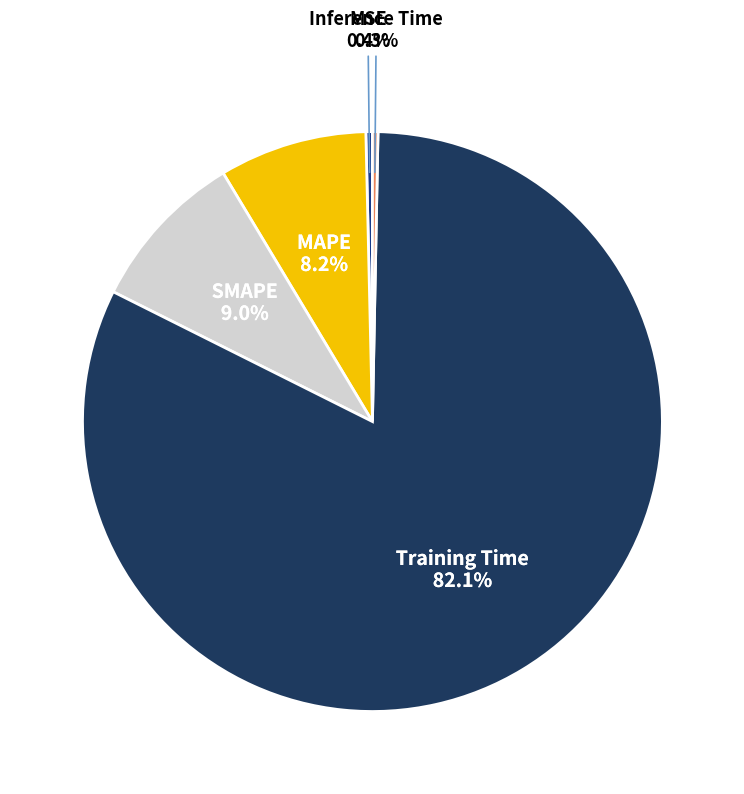

Is there any slice that represents more than half of the pie?

Yes